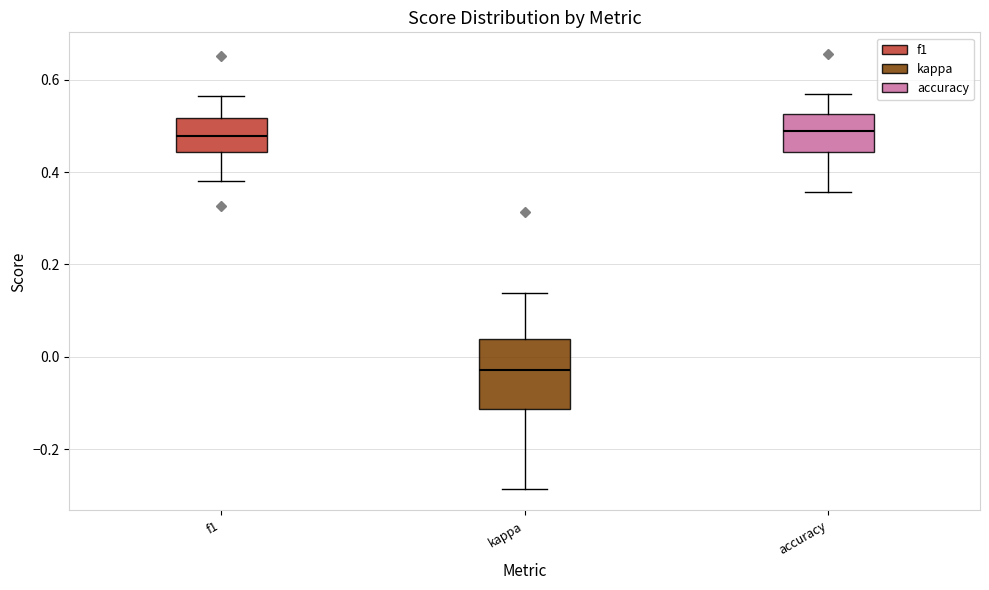

Which box is the tallest, from its lower edge to its upper edge?

kappa